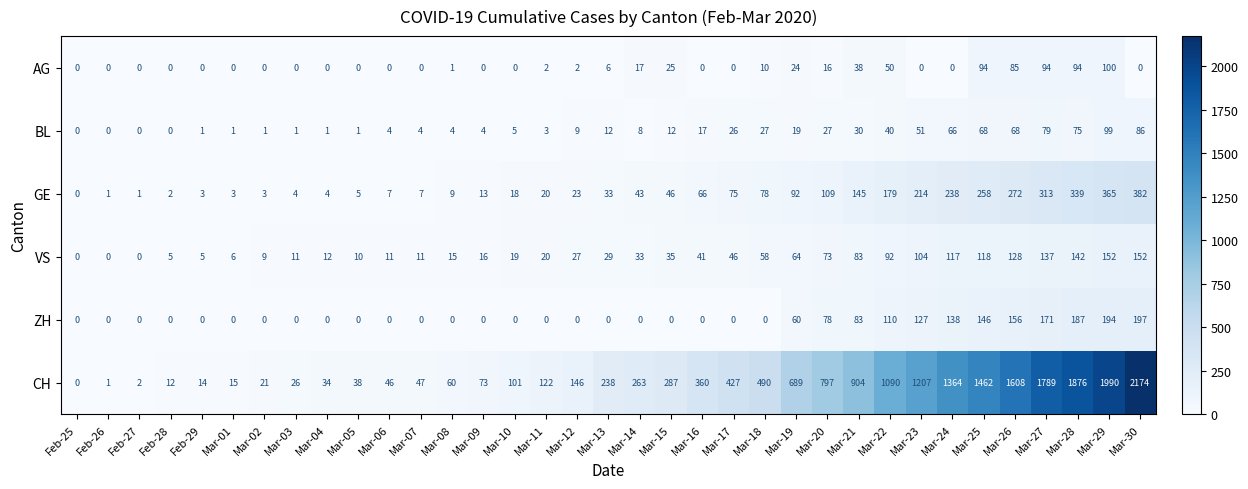

Which series has the largest total across all categories?

CH